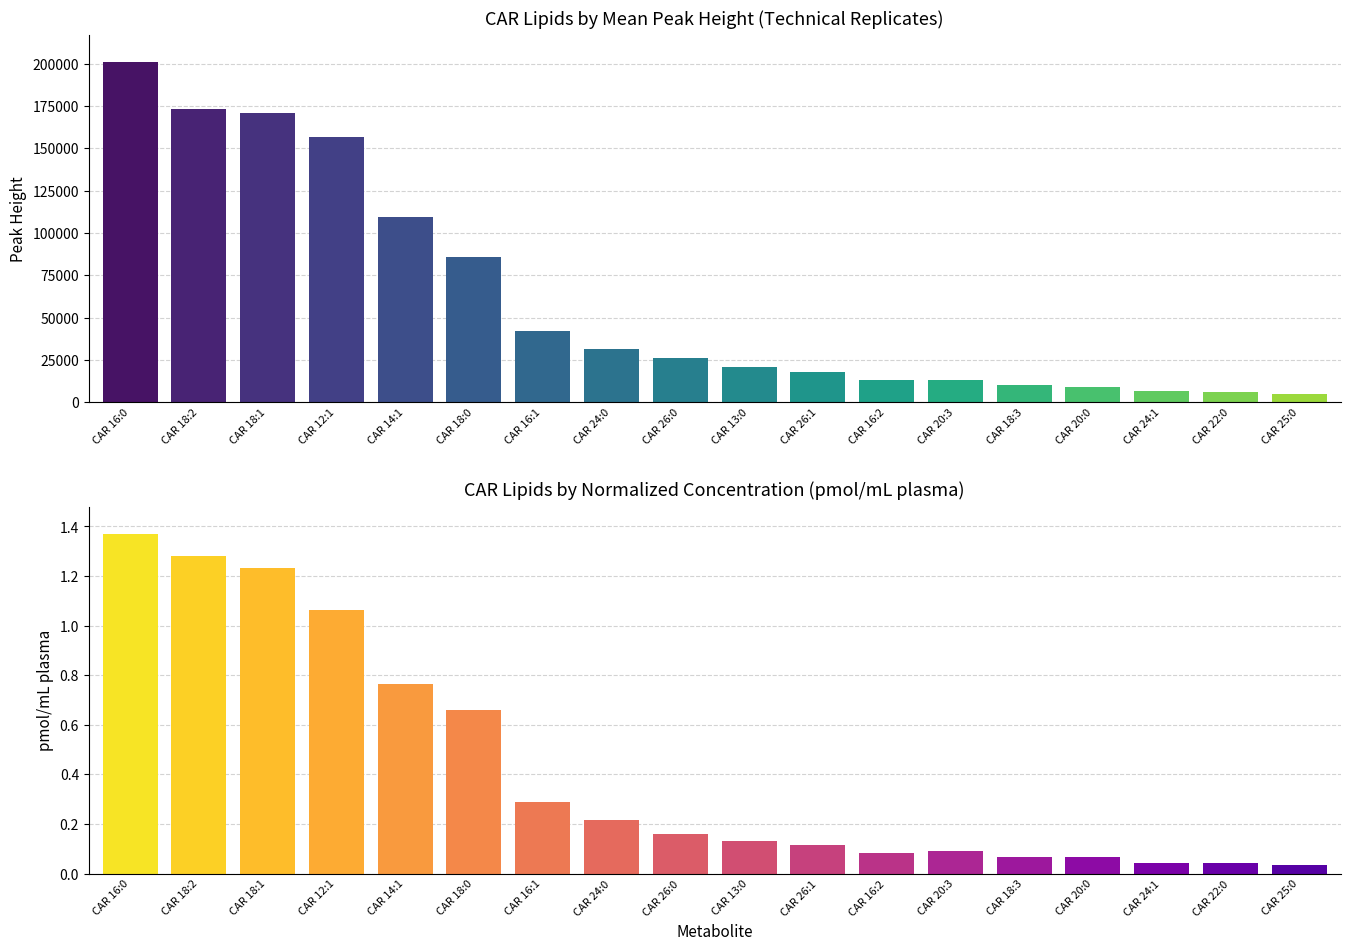

Is the value of pmol/mL (r001) at CAR 13:0 greater than the value of Mean Peak Height at CAR 18:0?

No